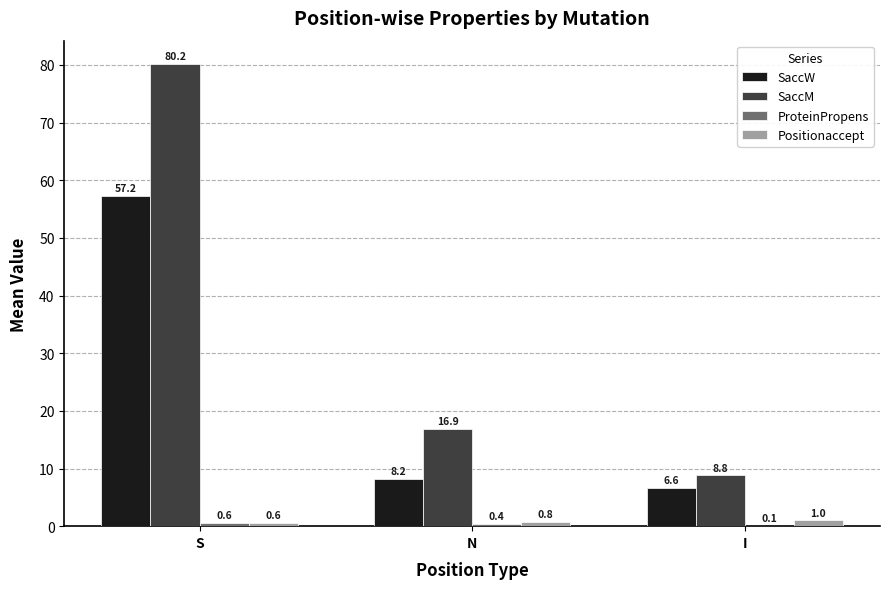

What is the difference between the SaccM values at S and N?

63.3